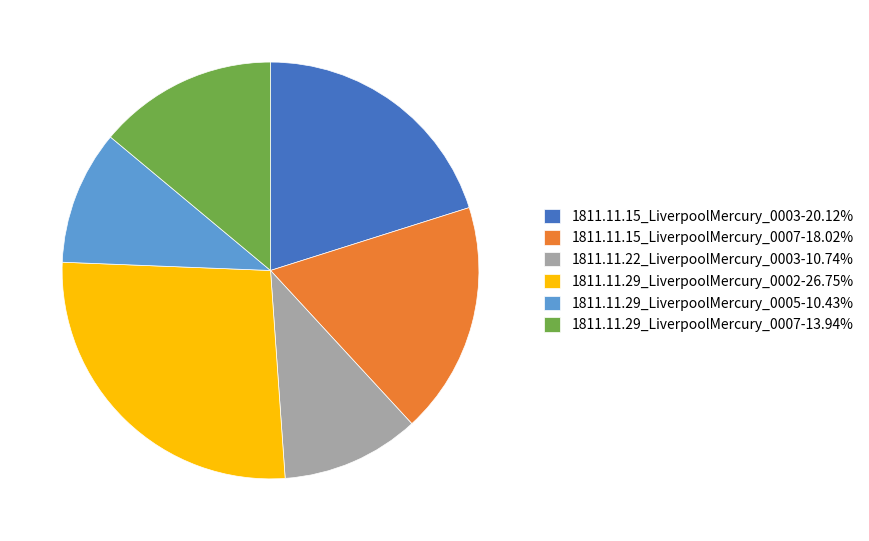

How many segments does this pie chart have?

6